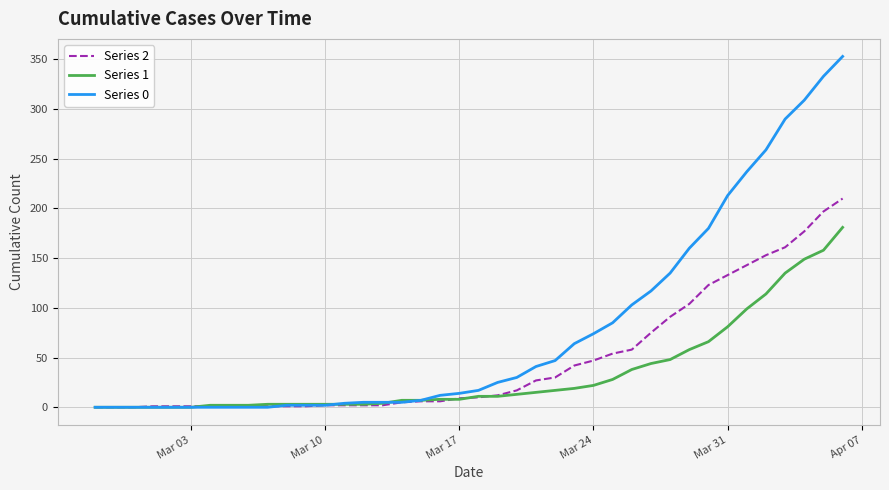

What is the maximum value shown in the chart?

353